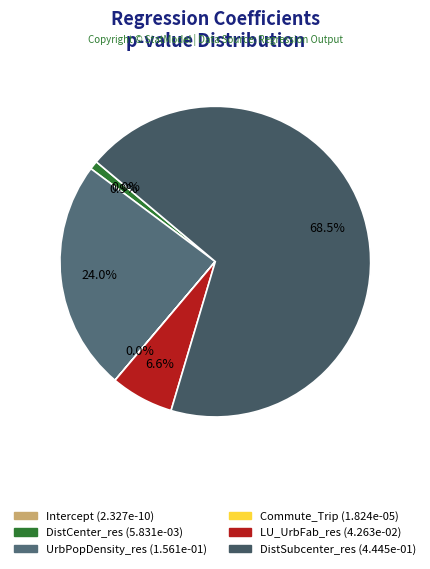

Which slice represents more than half of the pie?

DistSubcenter_res